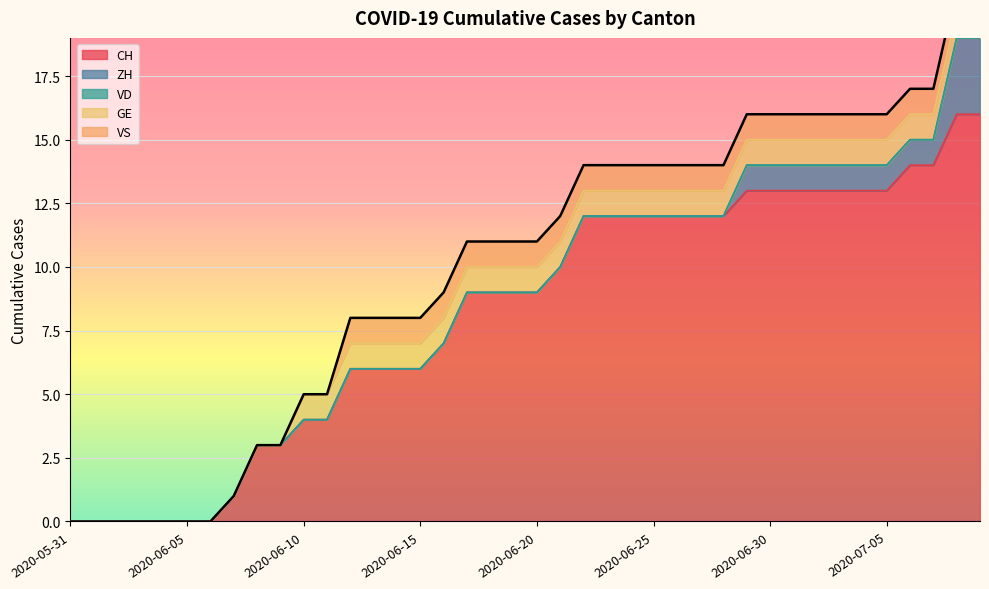

Does the chart display data point markers on the line(s)?

No